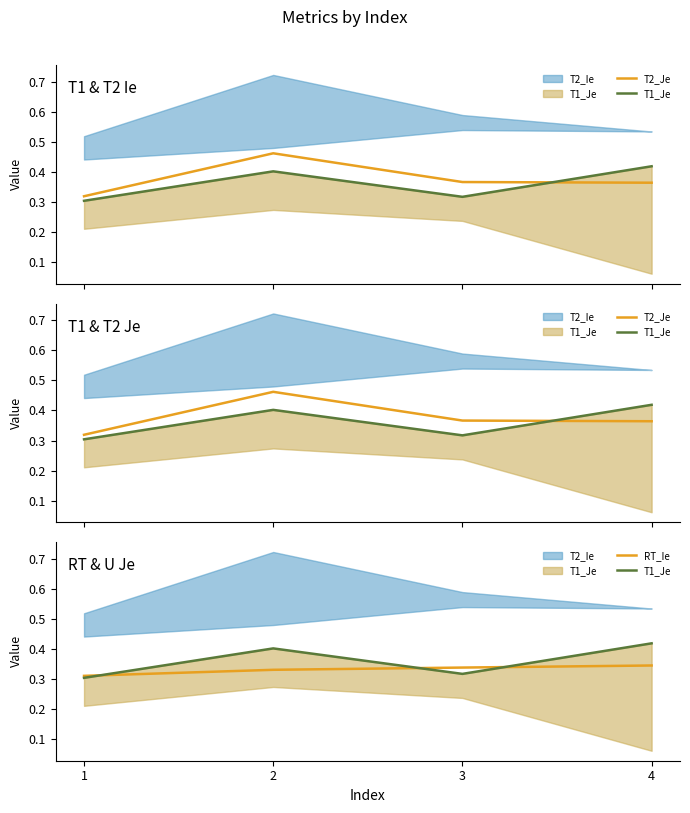

What is the spread (max minus min) of values at 4?

0.1